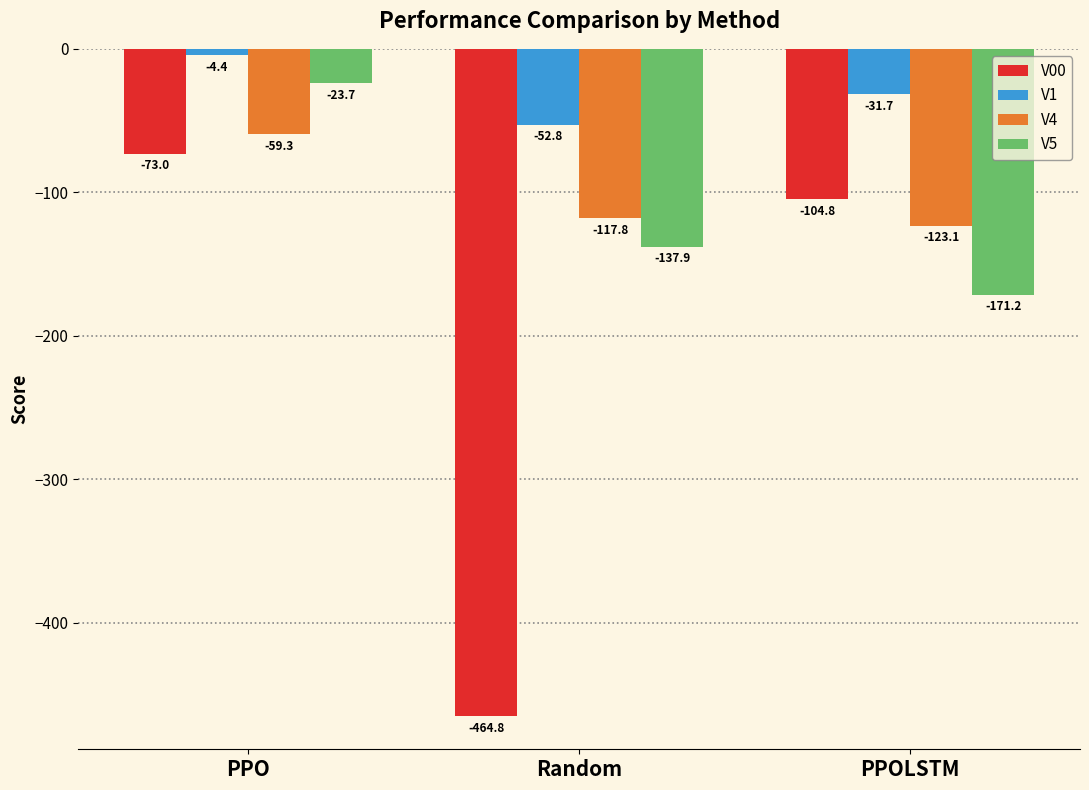

Is it true that V00 equals -73.0 at PPO?

True